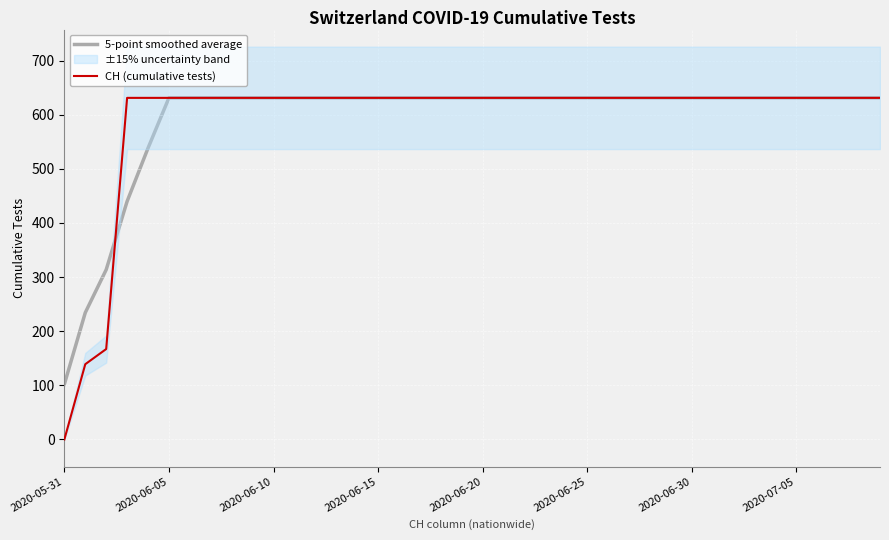

Does the chart display data point markers on the line(s)?

No